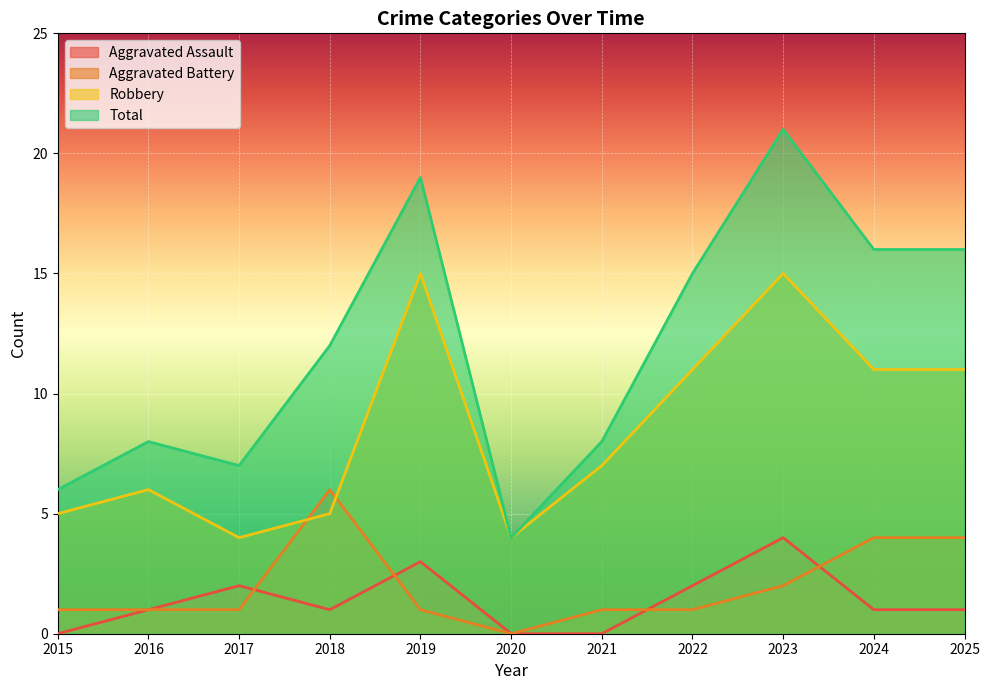

True or false: Aggravated Battery has a value of 4 at 2020.

False